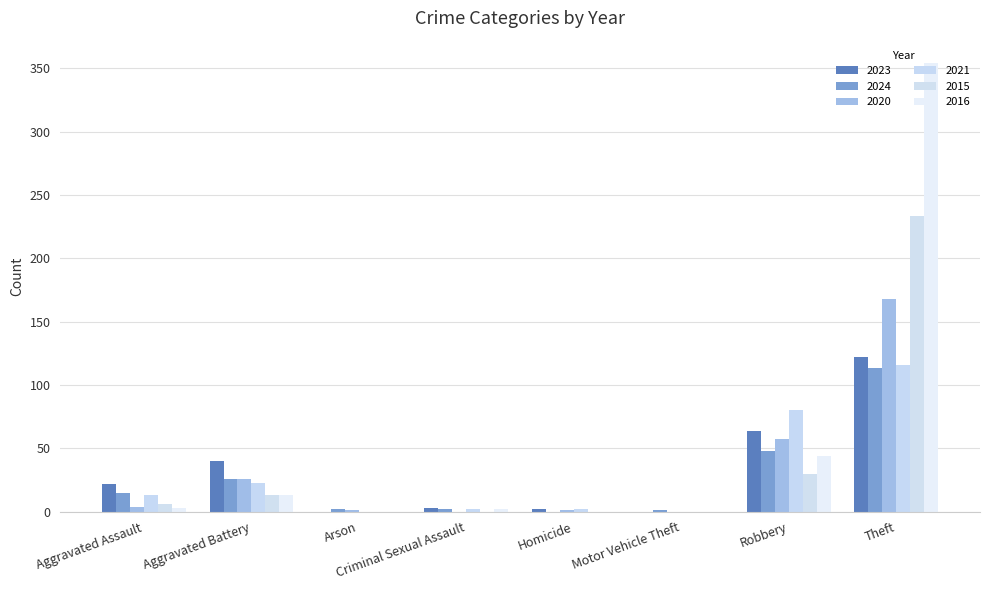

Reading right to left, transcribe all the data shown in this chart.

2023: 122	64	0	2	3	0	40	22
2024: 113	48	1	0	2	2	26	15
2020: 168	57	0	1	0	1	26	4
2021: 116	80	0	2	2	0	23	13
2015: 233	30	0	0	0	0	13	6
2016: 354	44	0	0	2	0	13	3